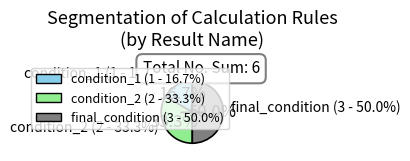

What is the total percentage of condition_2 and condition_1?

50.0%